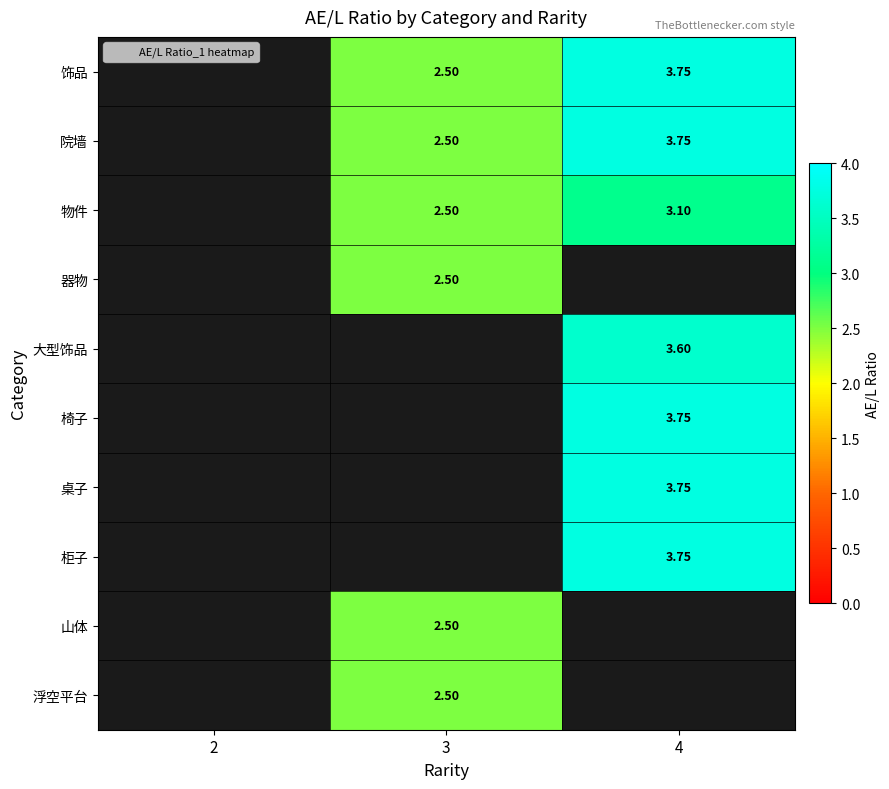

True or false: 大型饰品 has a value of 3.6 at 4.

True